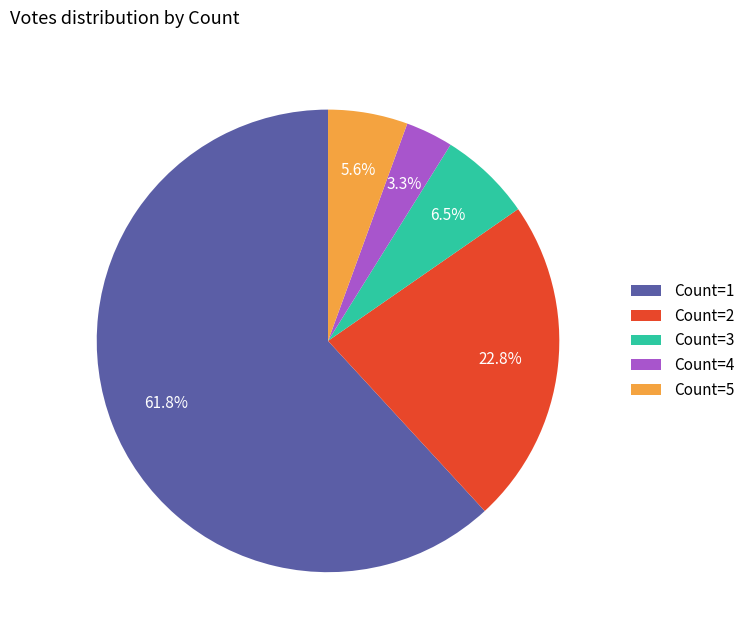

Does any single category account for the majority?

Yes